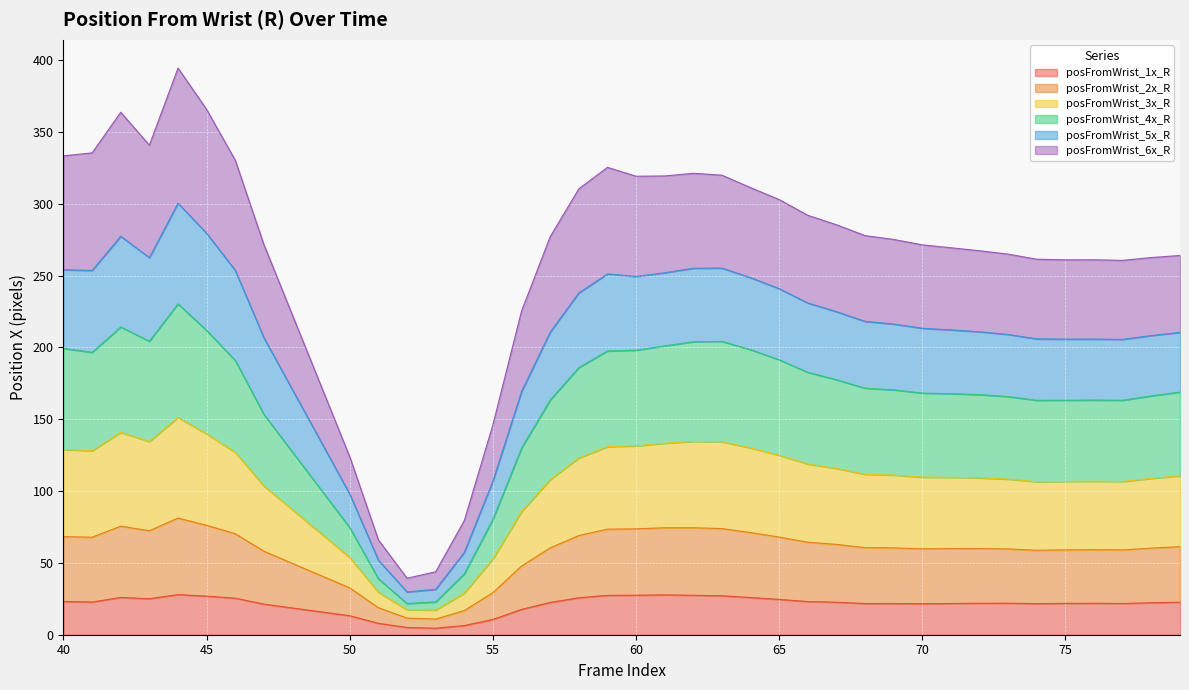

Which category has the lowest value across all series?

53